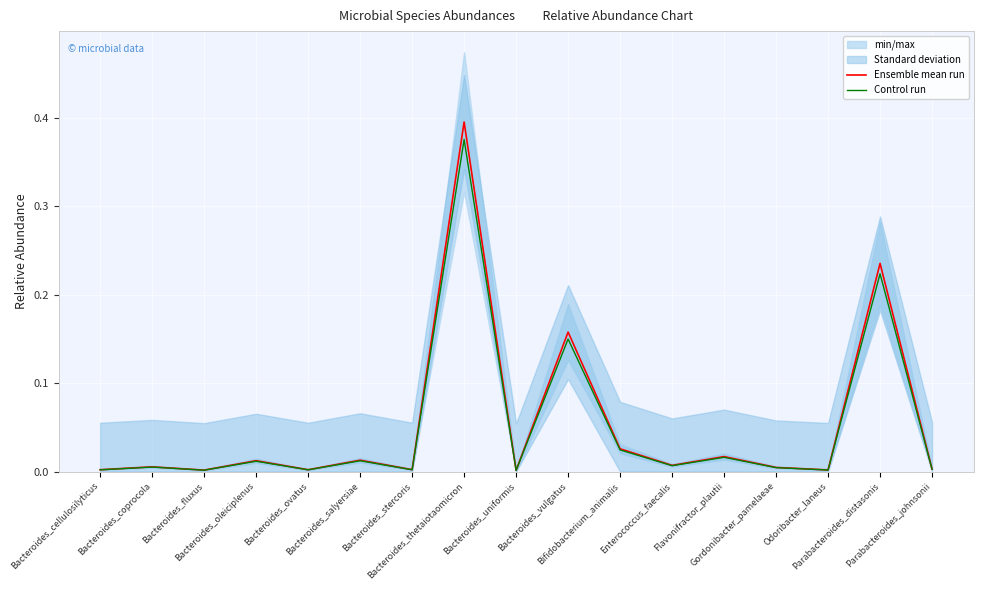

What is the label of the 13th point from the left?

Flavonifractor_plautii